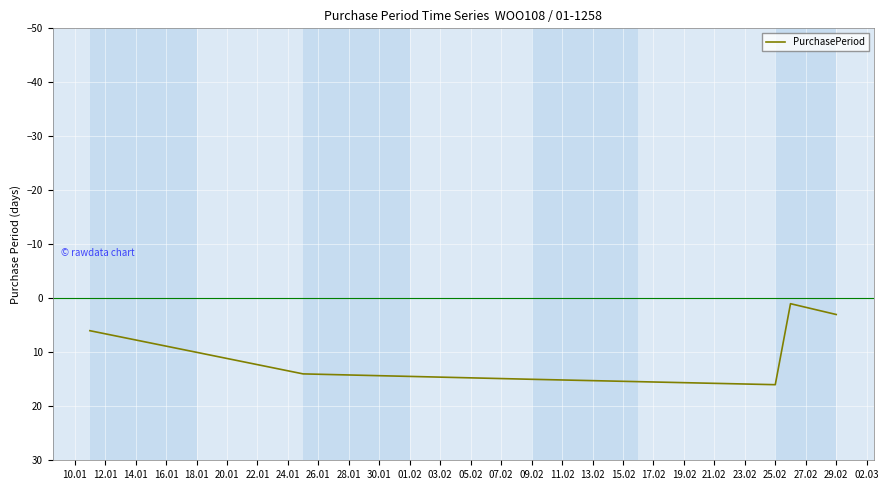

What is the greatest value displayed?

16